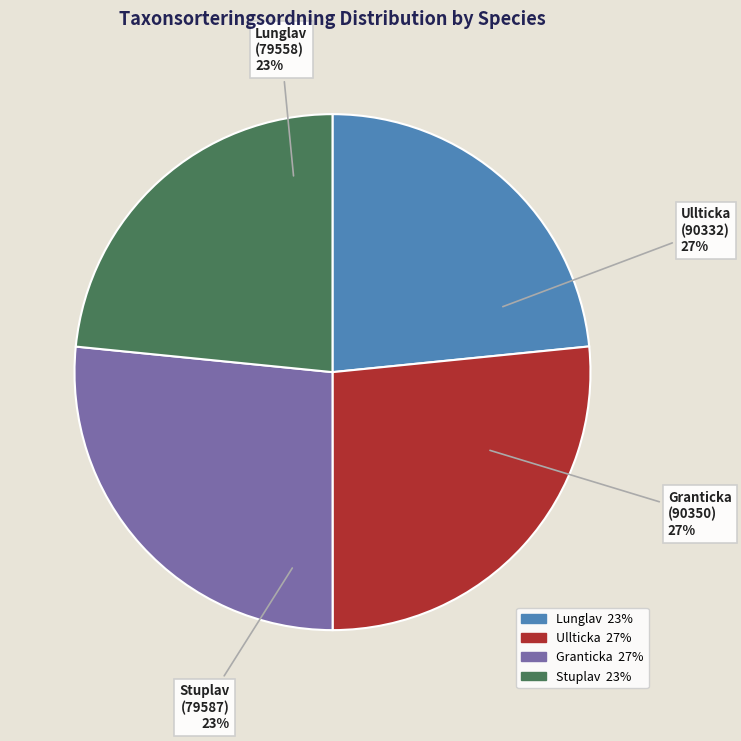

Does Granticka account for over 50% of the chart?

No